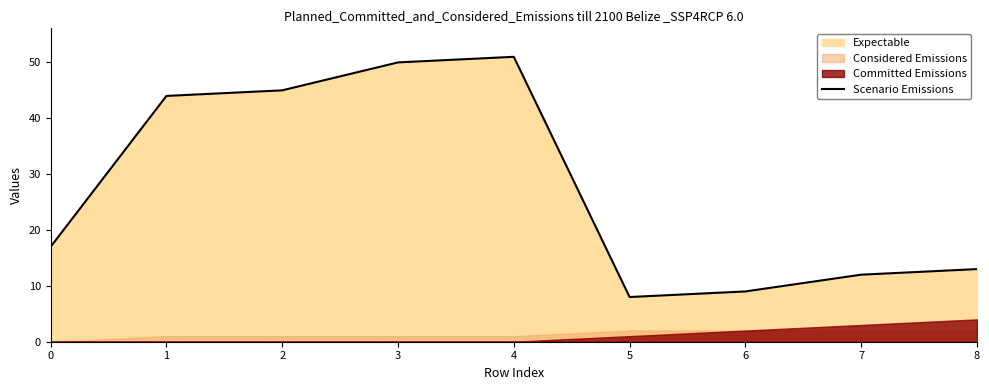

Between 2 and 6, which is larger?

2